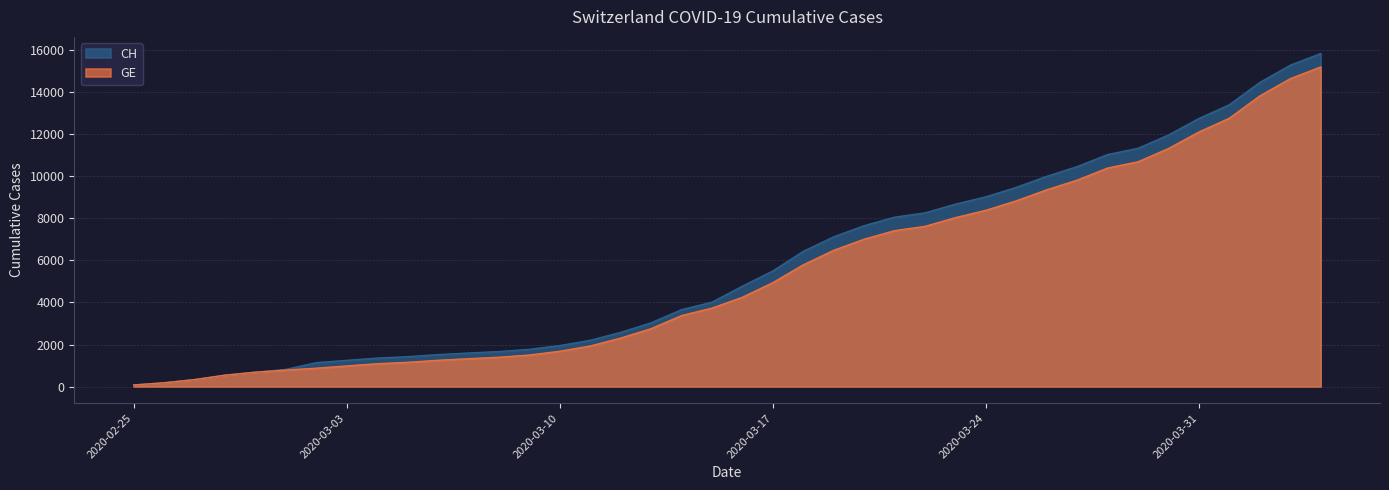

How many lines are shown in the chart?

2